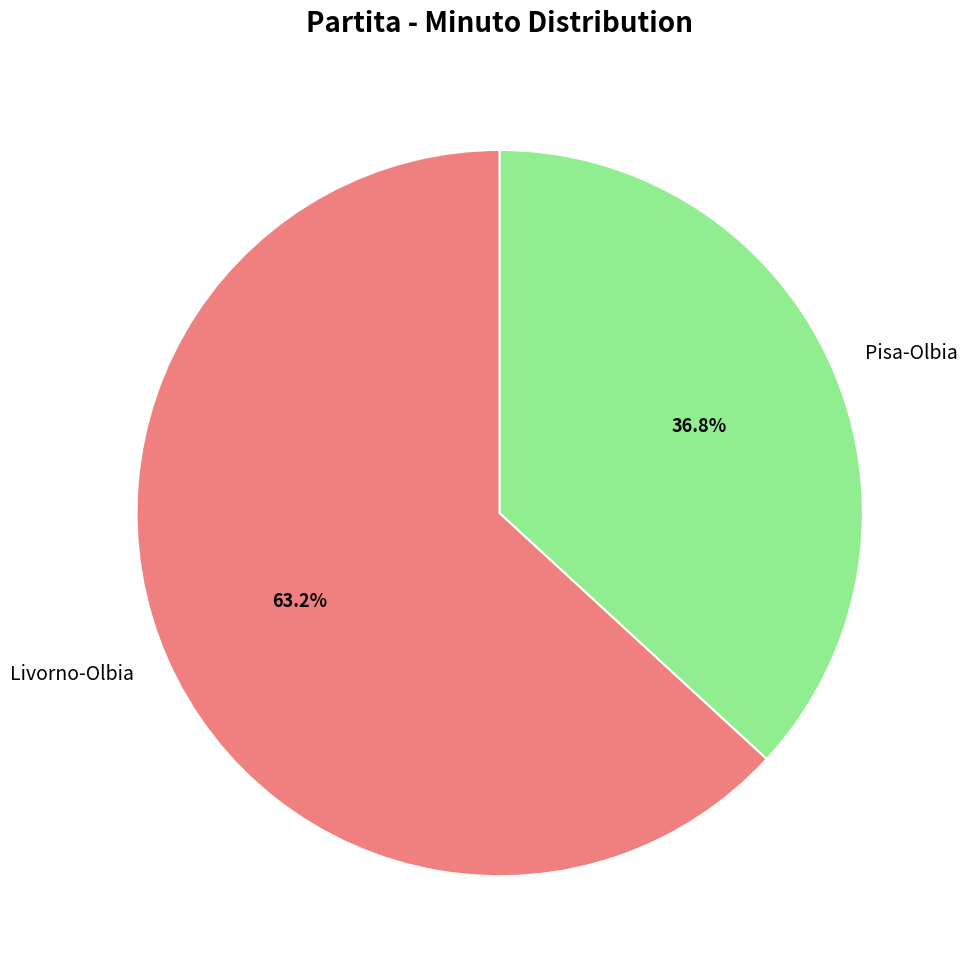

To the nearest percent, what percentage of the pie is Livorno-Olbia?

63%